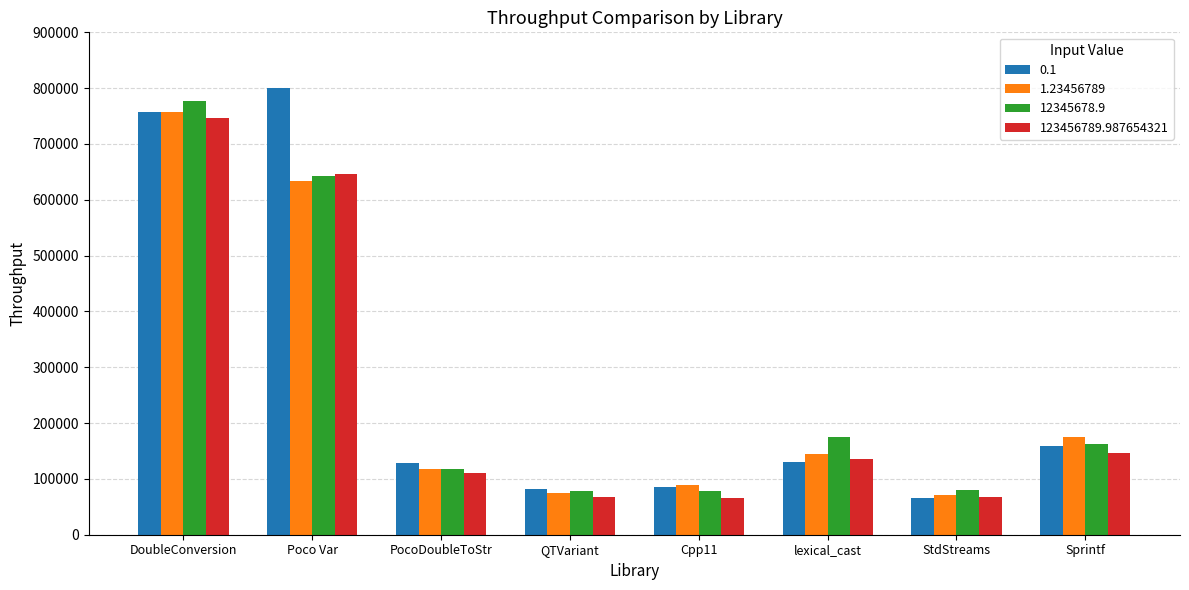

Does the chart contain stacked bars?

No